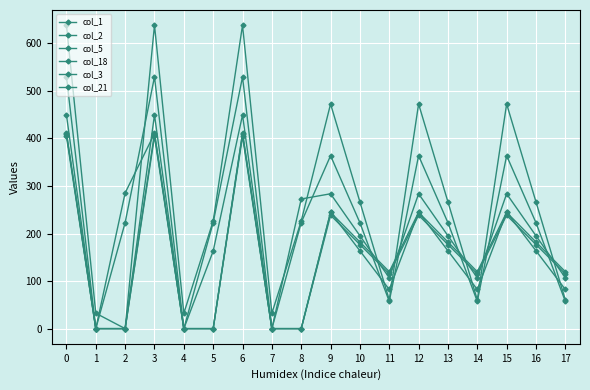

Reading left to right, extract all data points from this chart.

col_1: 449.5	0.0	0.0	449.5	0.0	163.2	449.5	0.0	272.7	283.7	195.3	106.9	283.7	195.3	106.9	283.7	195.3	106.9
col_2: 410.3	0.0	285.5	410.3	0.0	0.0	410.3	0.0	0.0	244.5	182.1	119.7	244.5	182.1	119.7	244.5	182.1	119.7
col_5: 410.8	0.0	0.0	410.8	0.0	0.0	410.8	0.0	0.0	245.0	163.7	82.3	245.0	163.7	82.3	245.0	163.7	82.3
col_18: 529.6	0.0	223.1	529.6	0.0	223.1	529.6	0.0	223.1	363.8	222.7	57.3	363.8	222.7	57.3	363.8	222.7	57.3
col_3: 404.4	0.0	0.0	404.4	0.0	0.0	404.4	0.0	0.0	238.6	176.9	115.2	238.6	176.9	115.2	238.6	176.9	115.2
col_21: 638.4	32.4	0.0	638.4	32.4	226.4	638.4	32.4	226.4	472.6	266.6	60.6	472.6	266.6	60.6	472.6	266.6	60.6